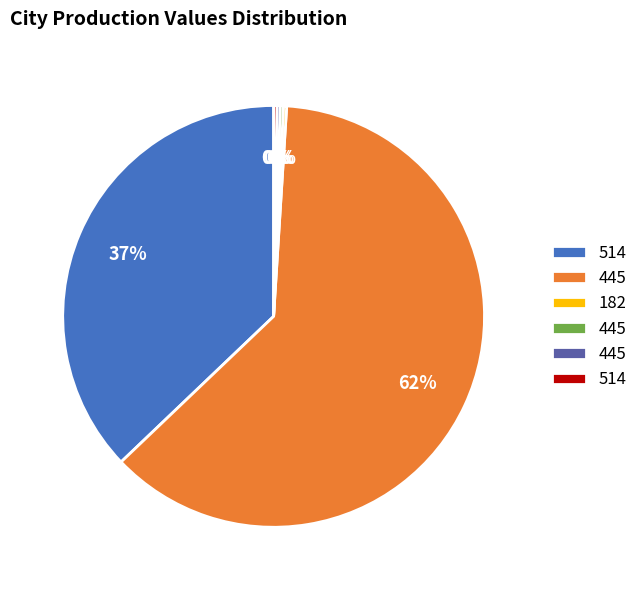

Is there a majority slice in this chart?

Yes